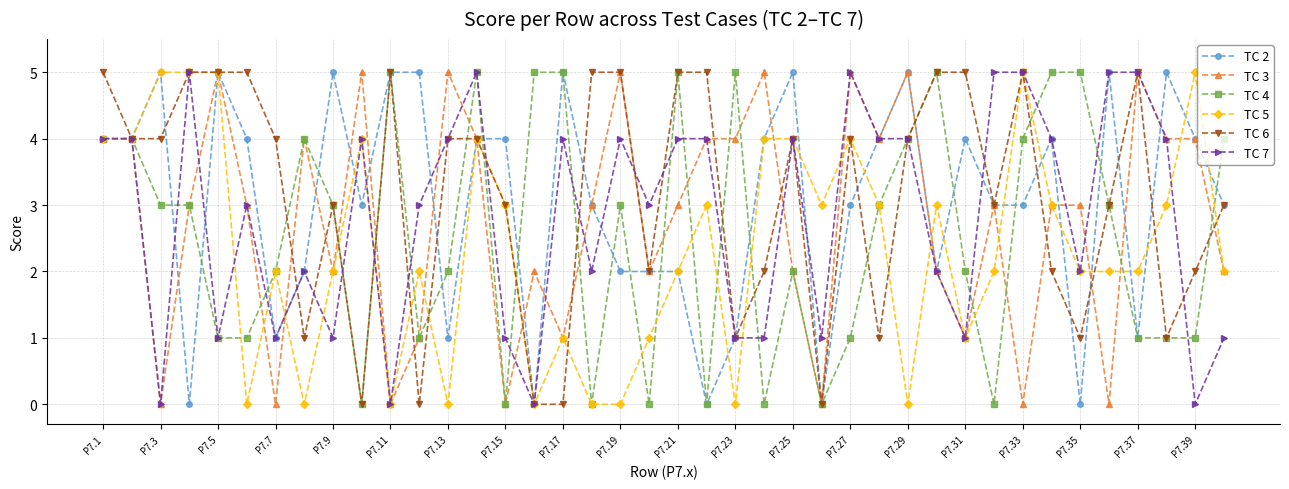

How many data points does each series have?

40